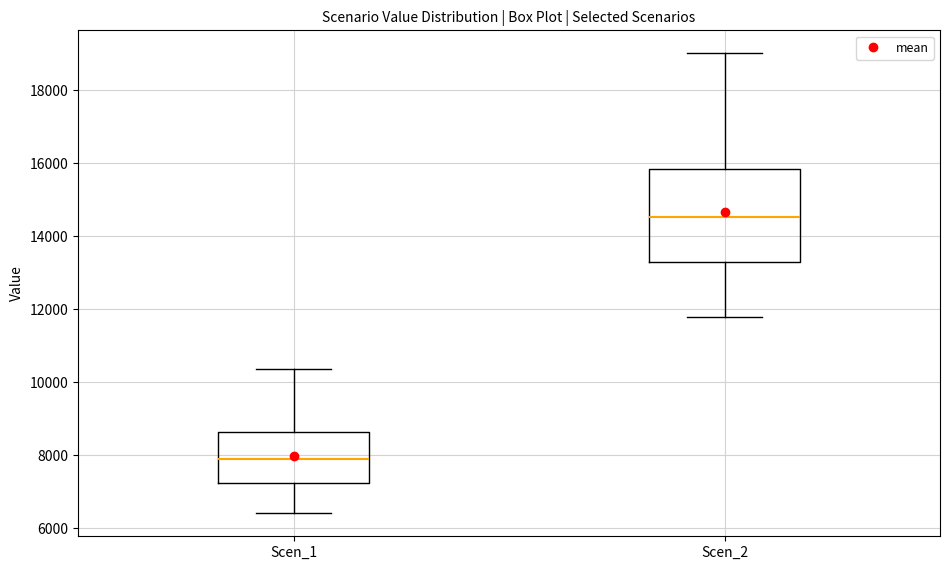

Where is the lower edge of the box for Scen_2 on the y-axis? The values are not printed on the chart, so give them approximately, as read against the axis.

13200